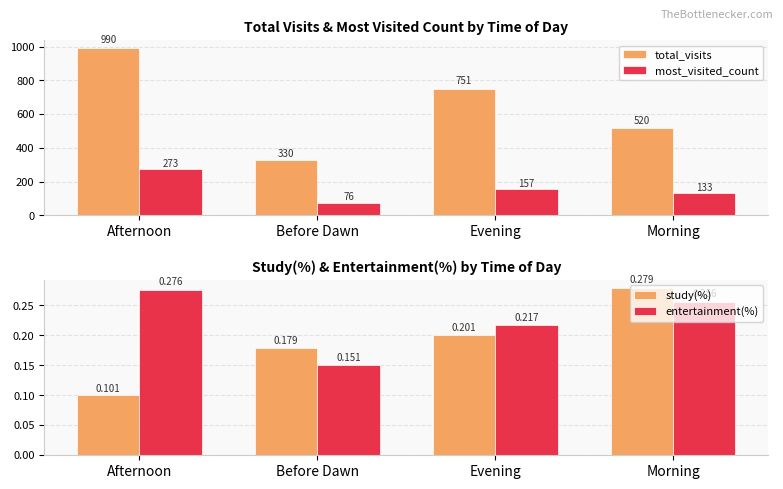

What is the label of the 3rd bar from the left?

Evening